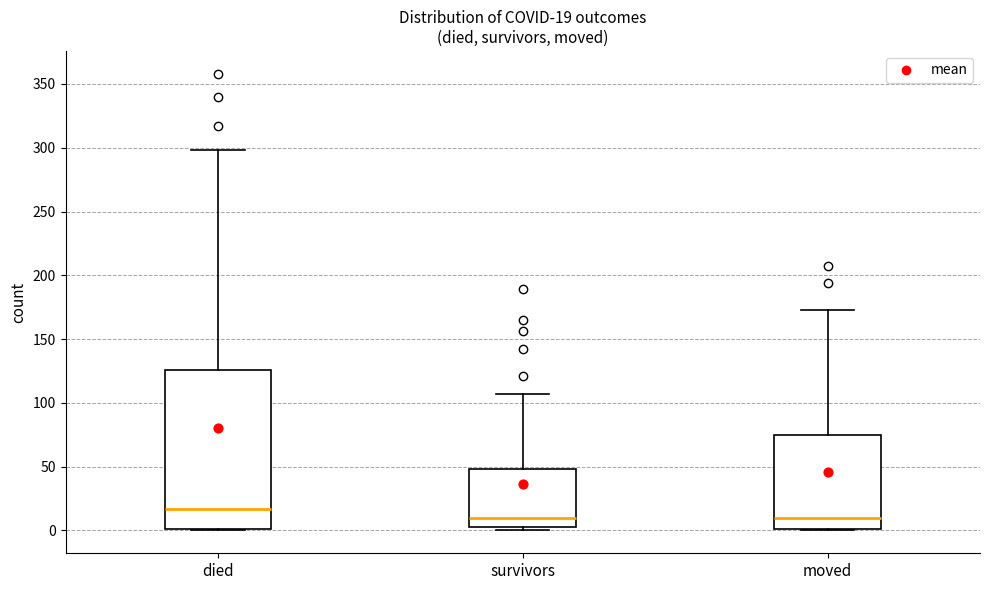

Which box's median line is the highest?

died